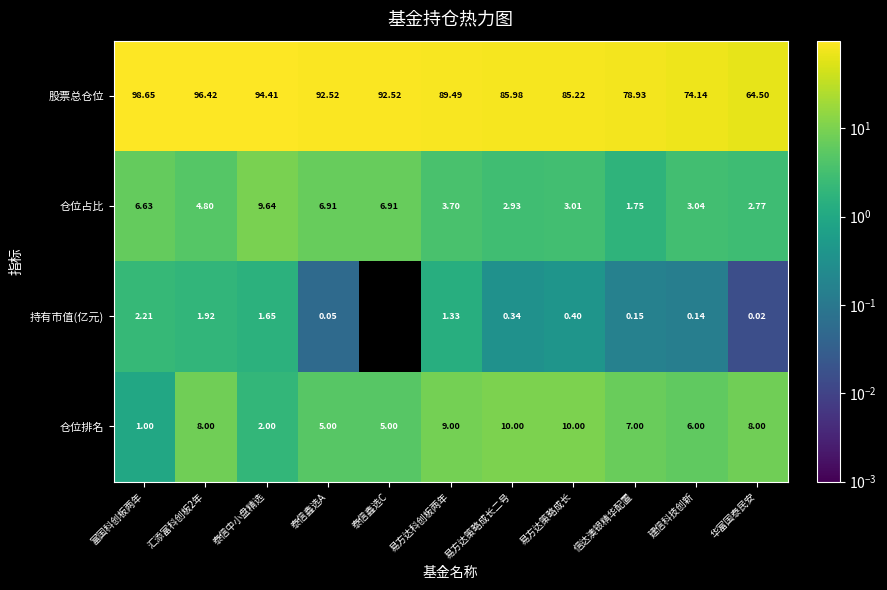

How many data points in 仓位排名 are less than 7?

5